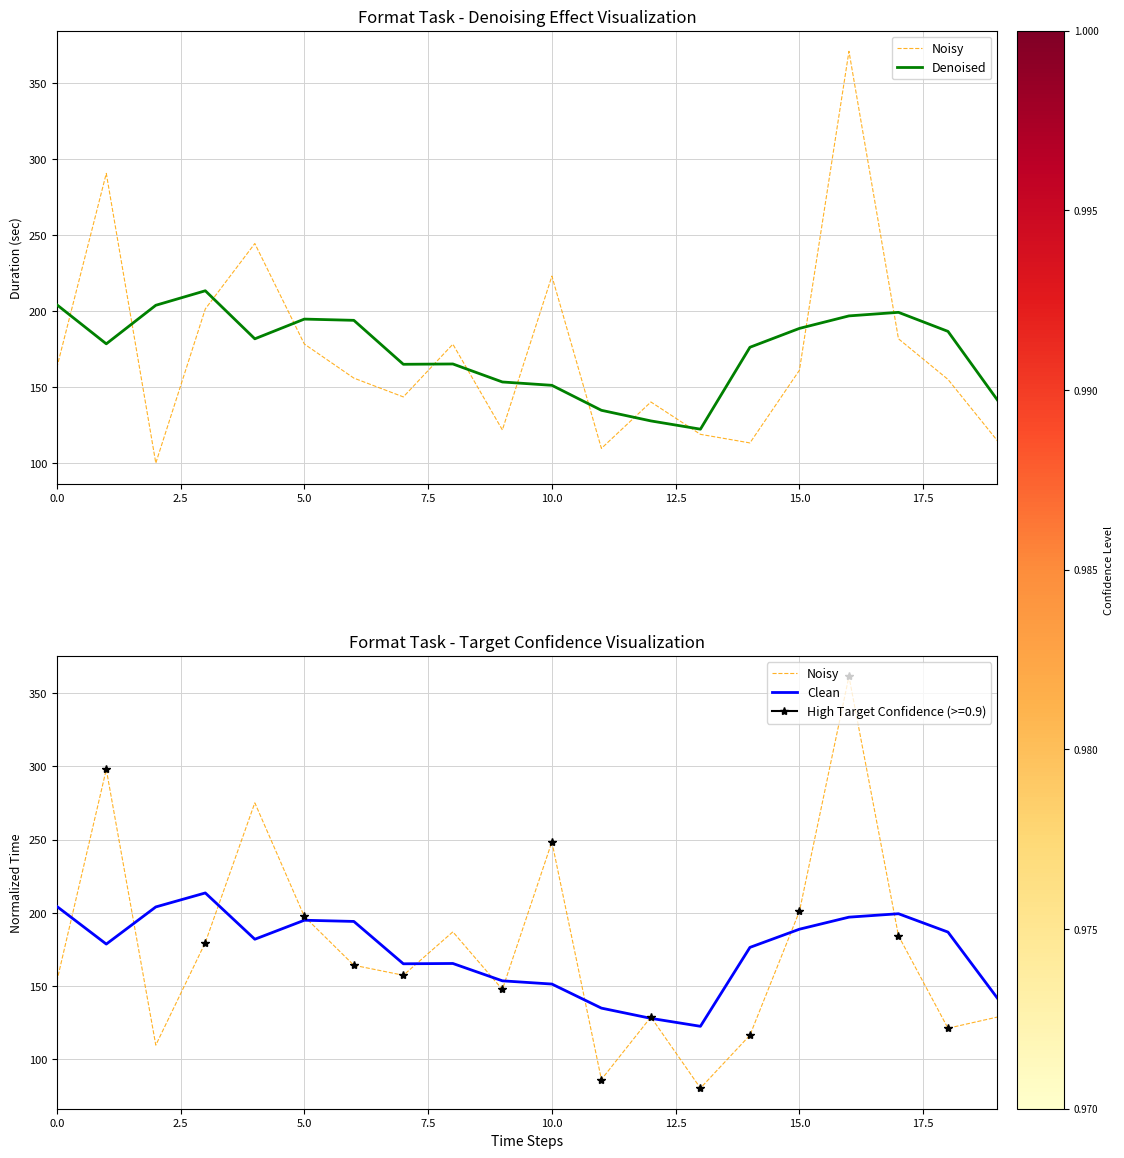

List the series in order of their peak value, lowest first.

Denoised, Clean, Noisy